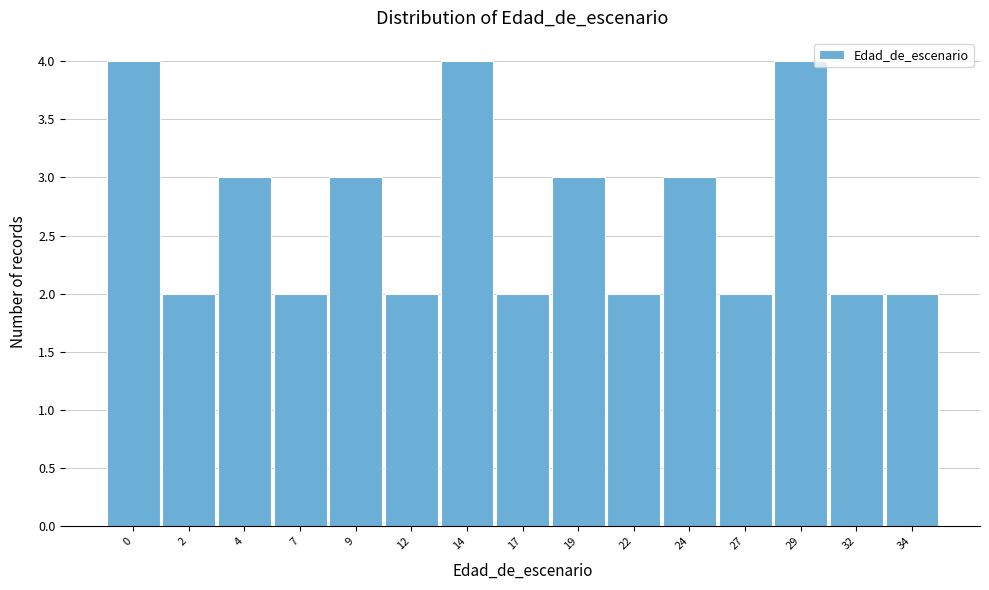

Reading left to right, transcribe all the data shown in this chart.

0=4	2=2	4=3	7=2	9=3	12=2	14=4	17=2	19=3	22=2	24=3	27=2	29=4	32=2	34=2